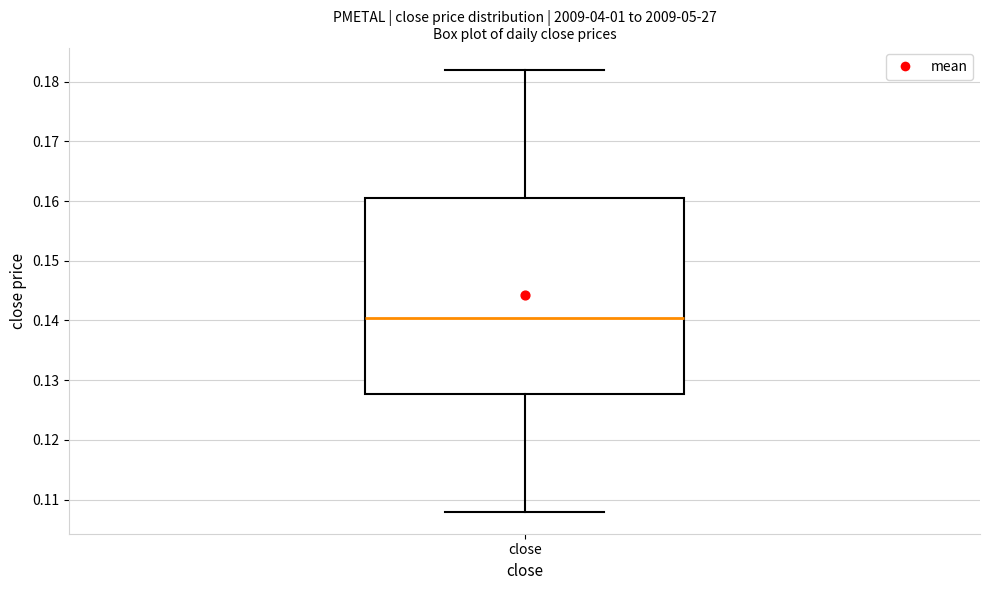

Read this box plot against the y-axis: the position of the median line, the range covered by the box, and the ends of both whiskers. The values are not printed on the chart, so give them approximately, as read against the axis.

median 0.141, box 0.128 to 0.161, whiskers 0.108 to 0.182